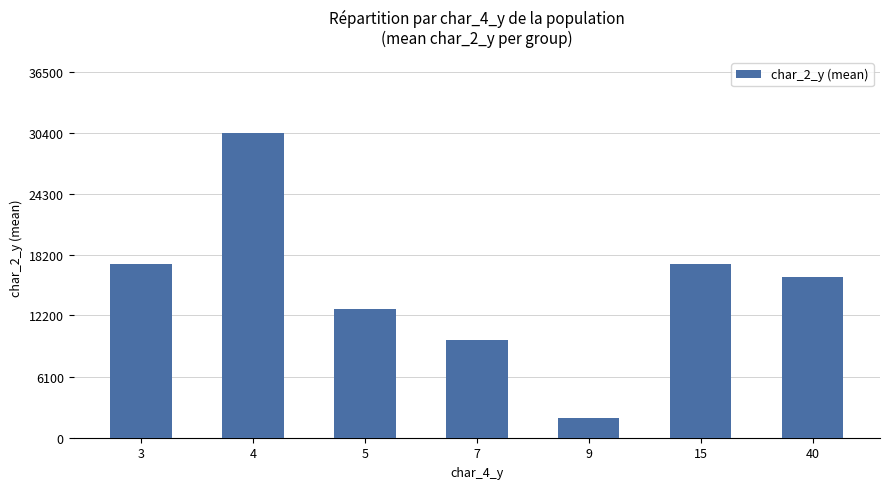

Reading right to left, extract all data points from this chart.

40=16057	15=17304	9=1982	7=9778	5=12857	4=30415	3=17304